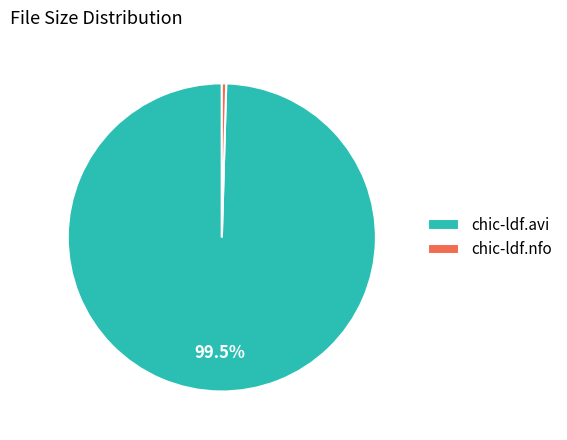

Between chic-ldf.nfo and chic-ldf.avi, which is larger?

chic-ldf.avi